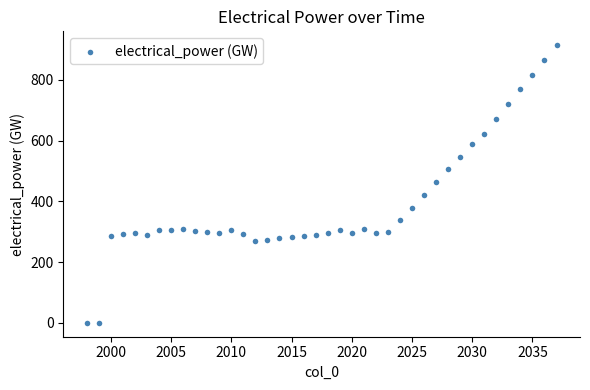

What is the range of Y values (max minus min)?

914.6